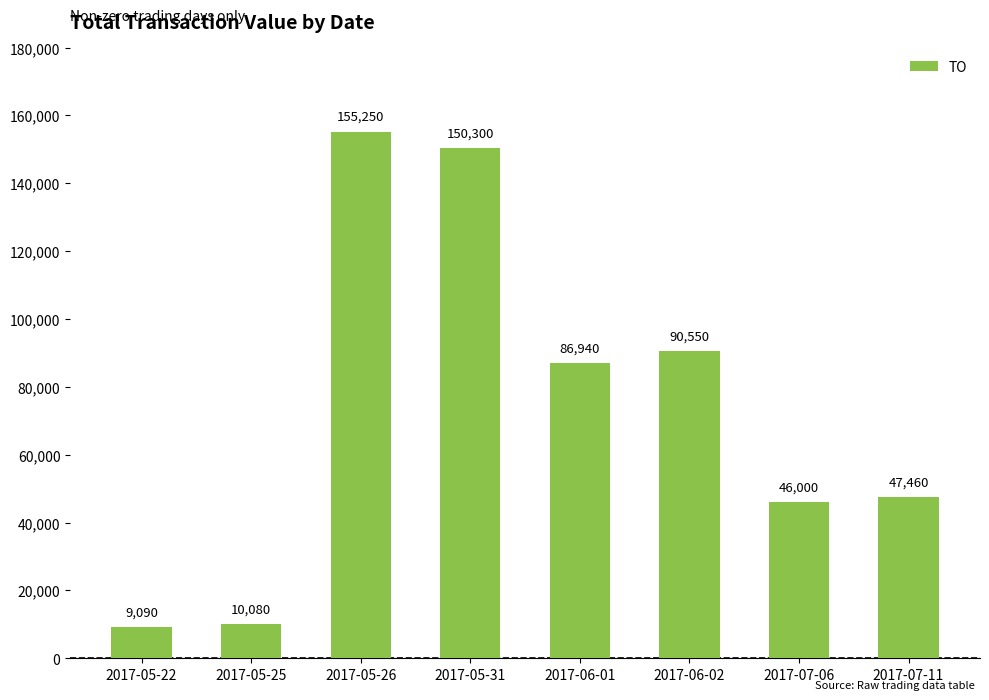

Are the bars grouped side by side (vs. stacked)?

No